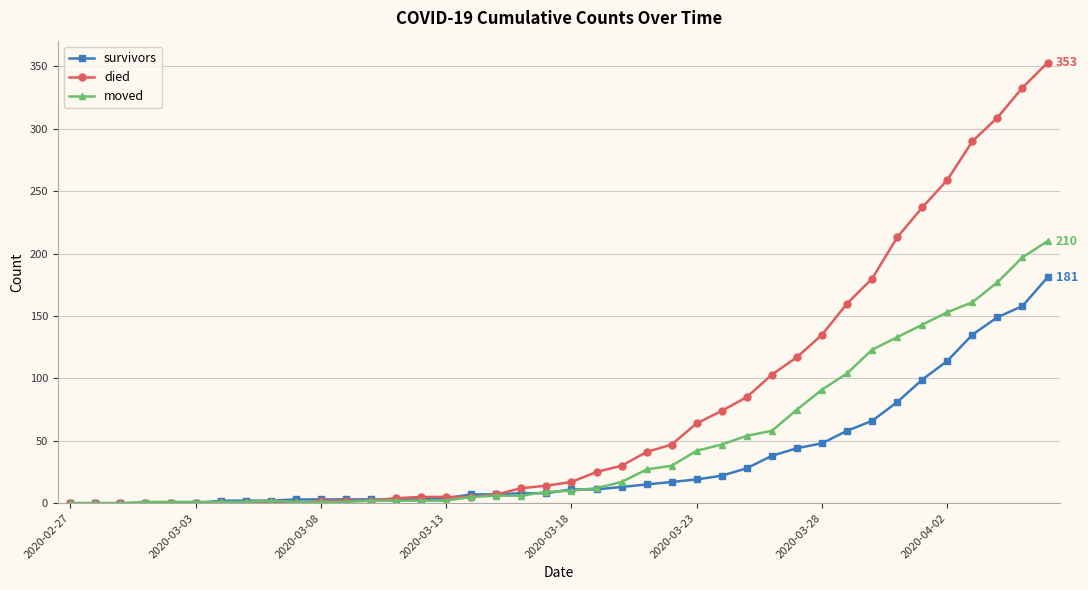

Which series has the widest spread of values?

died